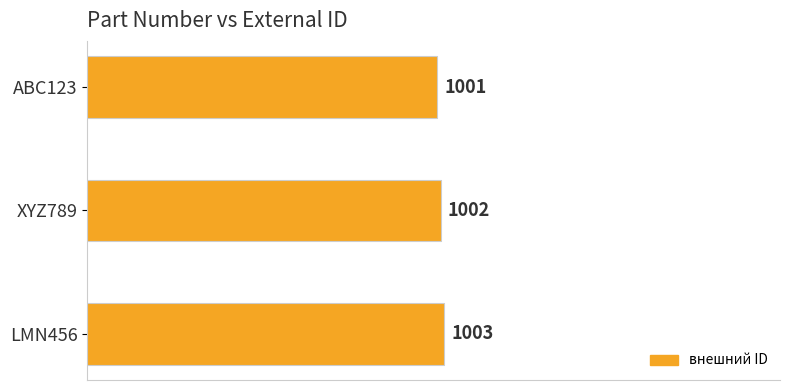

How many values are between 1001 and 1003?

3